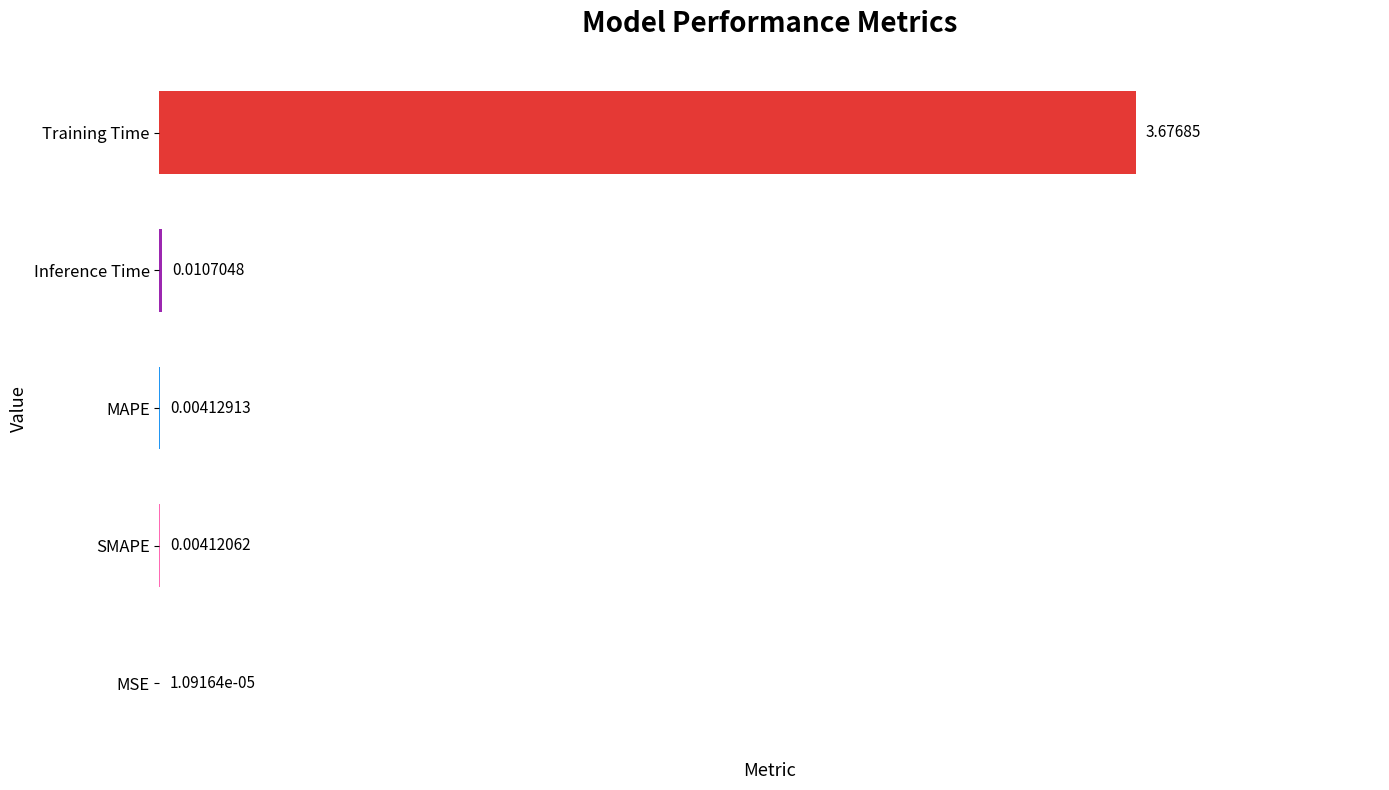

At which category does the chart reach its peak across all series?

Training Time